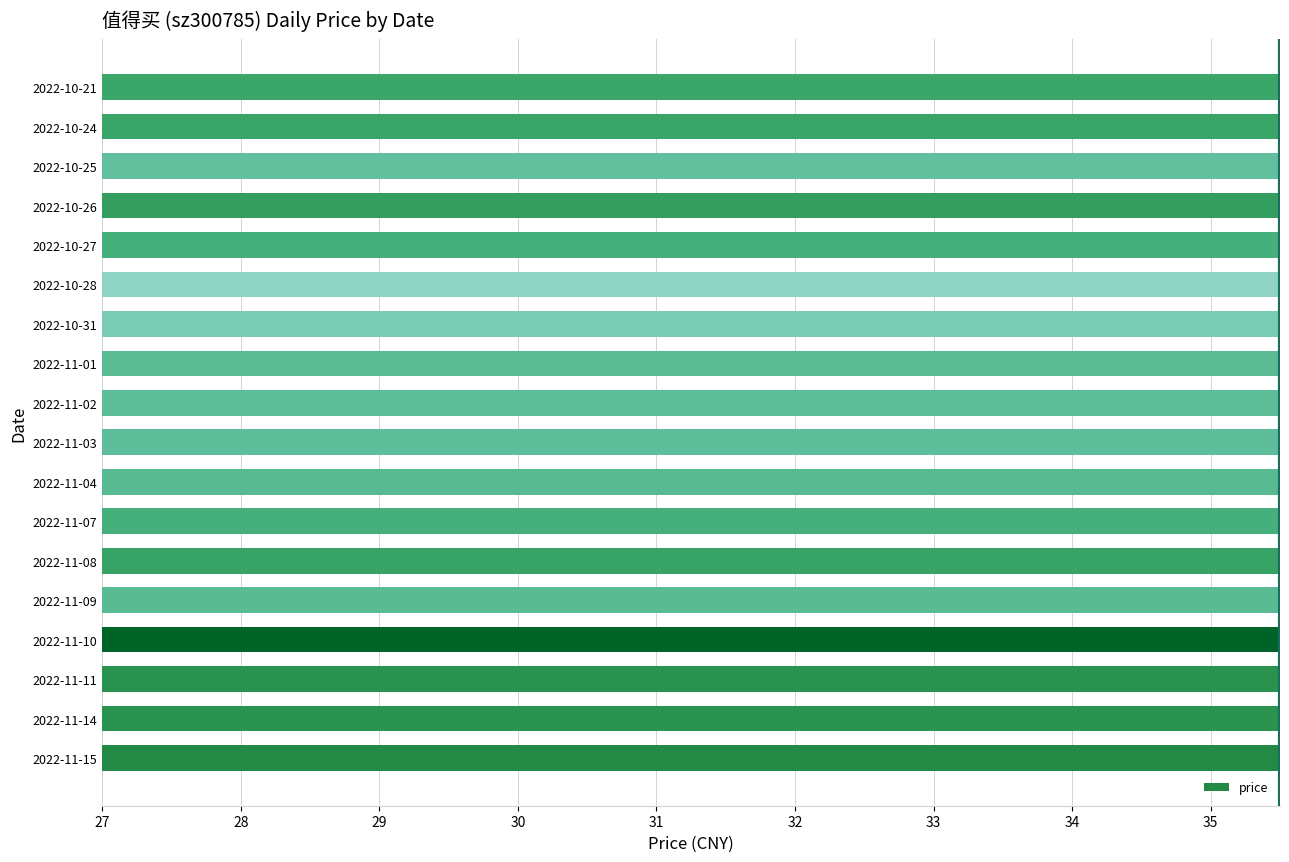

How many bars are there in total?

18